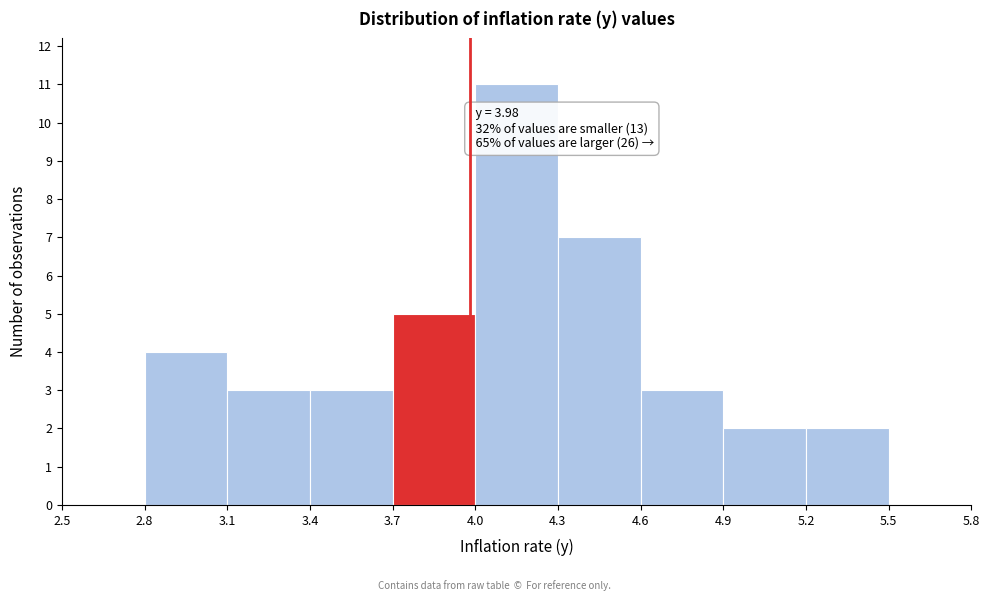

Over which range of the x-axis is the bar tallest?

4.0 to 4.3